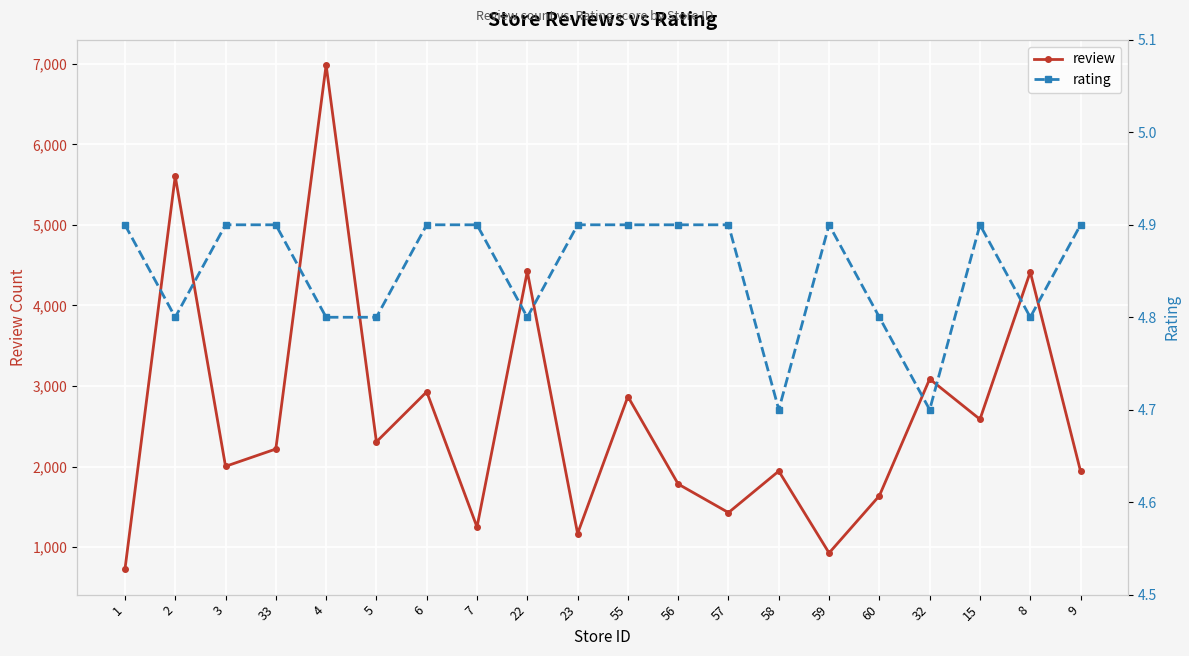

At which label does rating reach its peak?

1